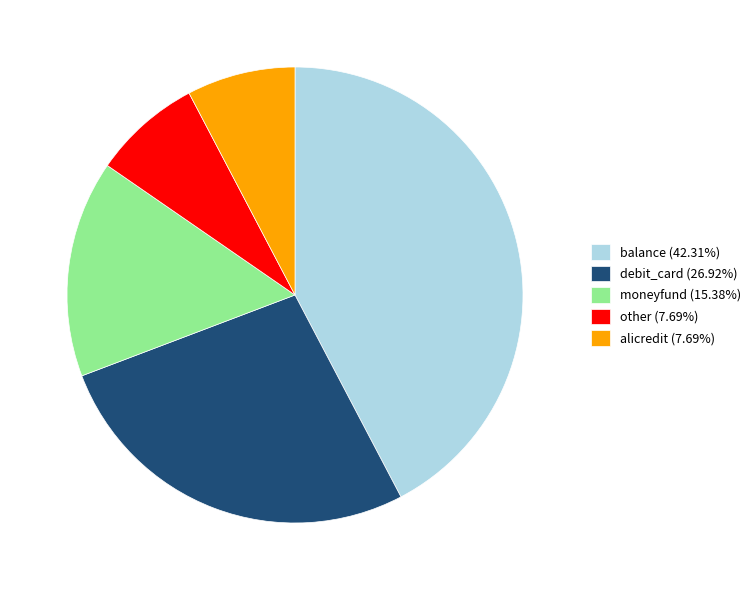

Combined, do other (7.69%) and alicredit (7.69%) account for over 50%?

No